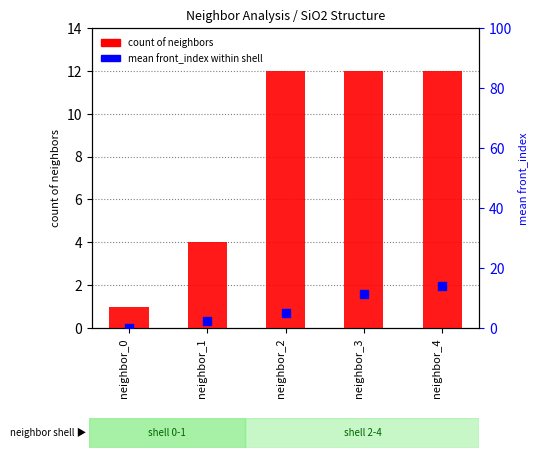

Which series has the largest total across all categories?

count of neighbors